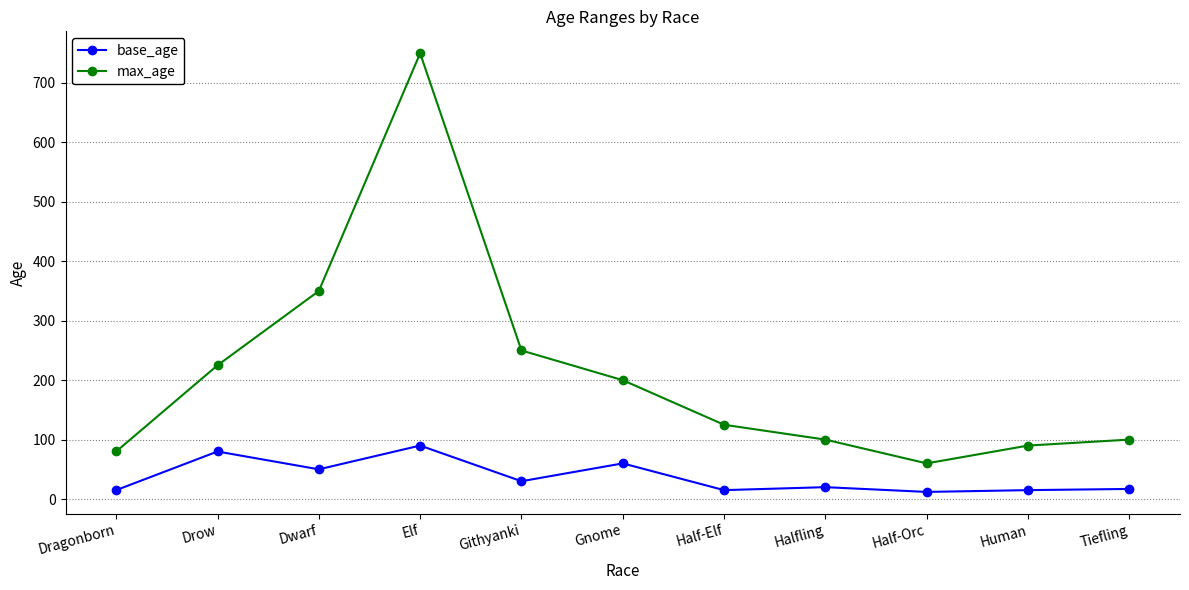

Is it true that base_age equals 17 at Tiefling?

True